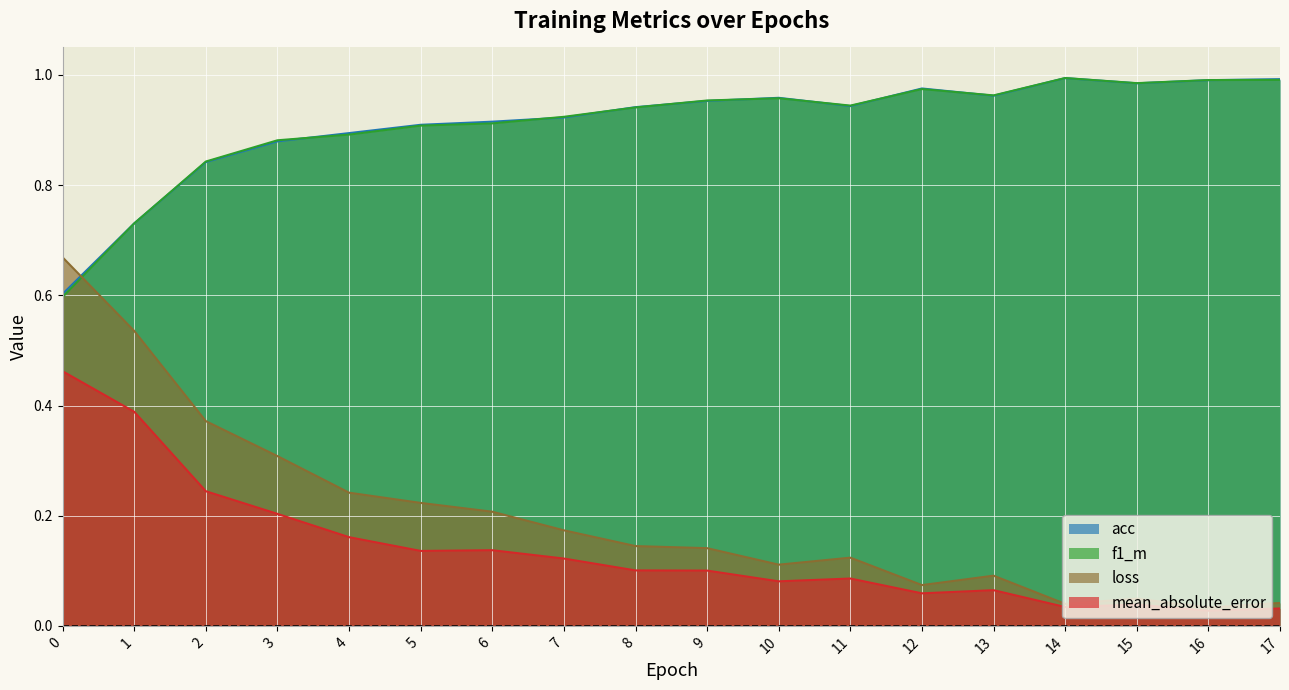

True or false: mean_absolute_error and loss cross at least once.

False